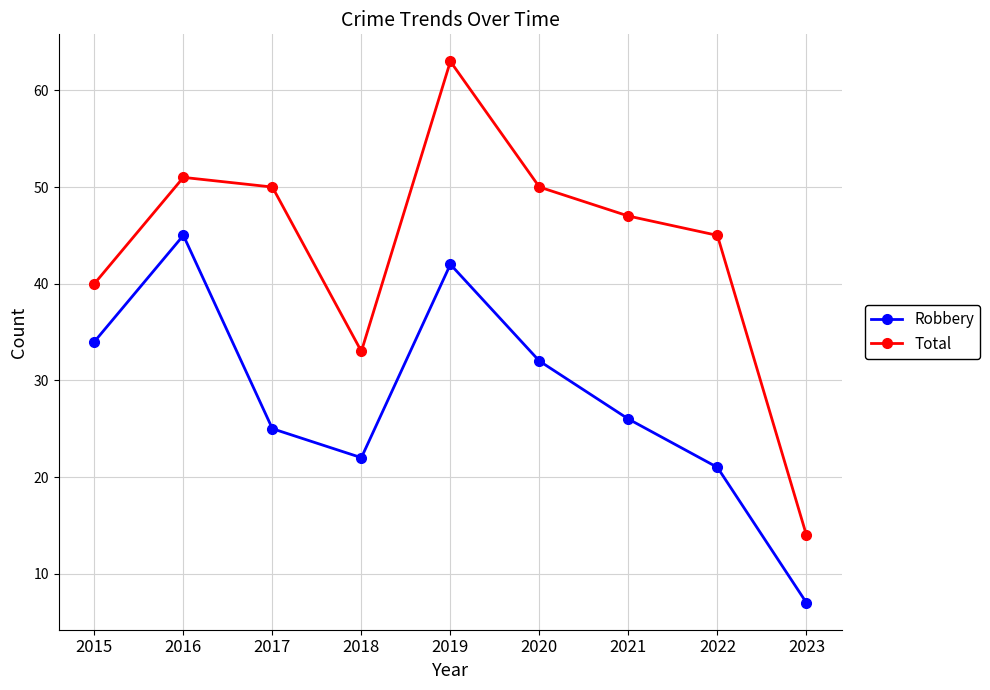

What is the average value of the Total series?

44